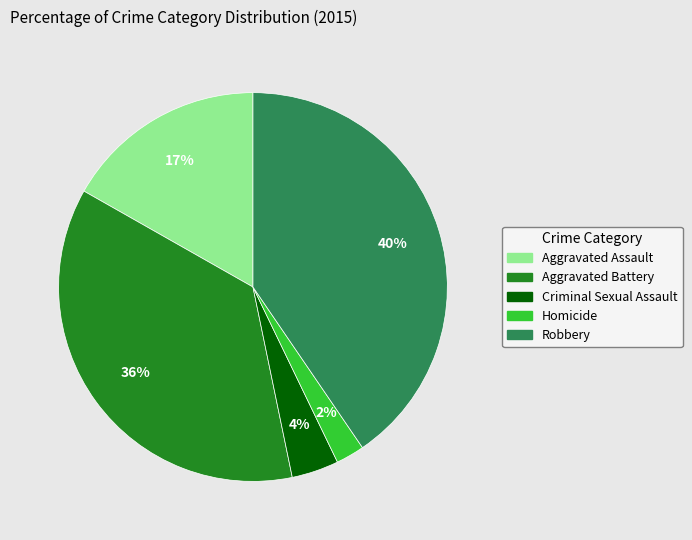

Count the number of slices in the pie.

5